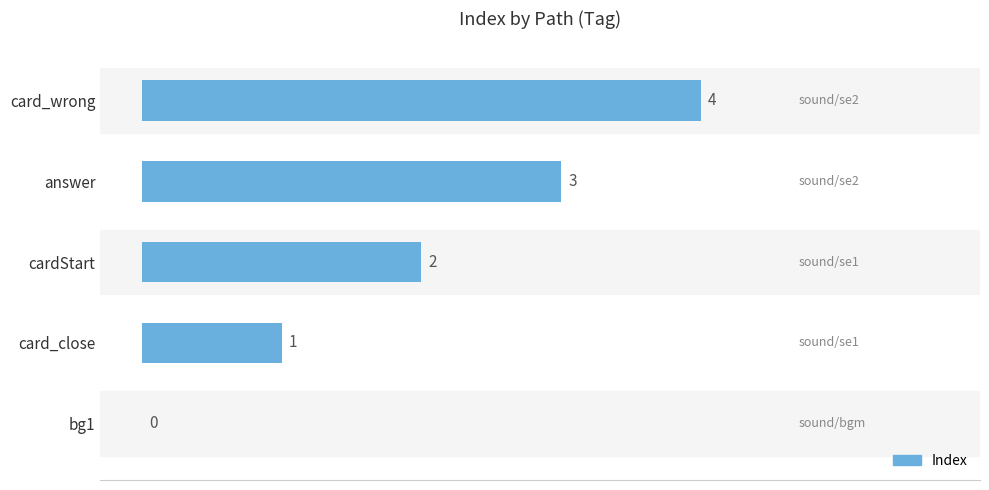

What is the sum of all values?

10